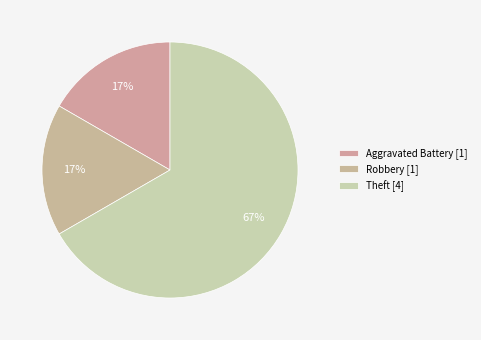

To the nearest percent, what portion does Aggravated Battery represent?

17%